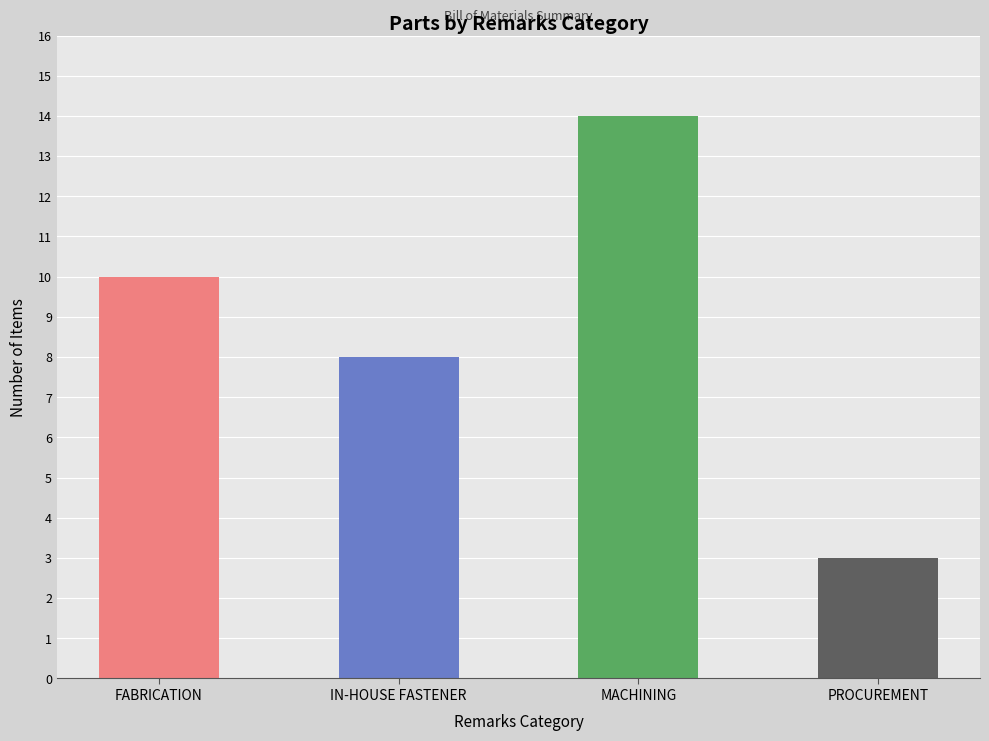

At which label does the data first exceed 10?

MACHINING